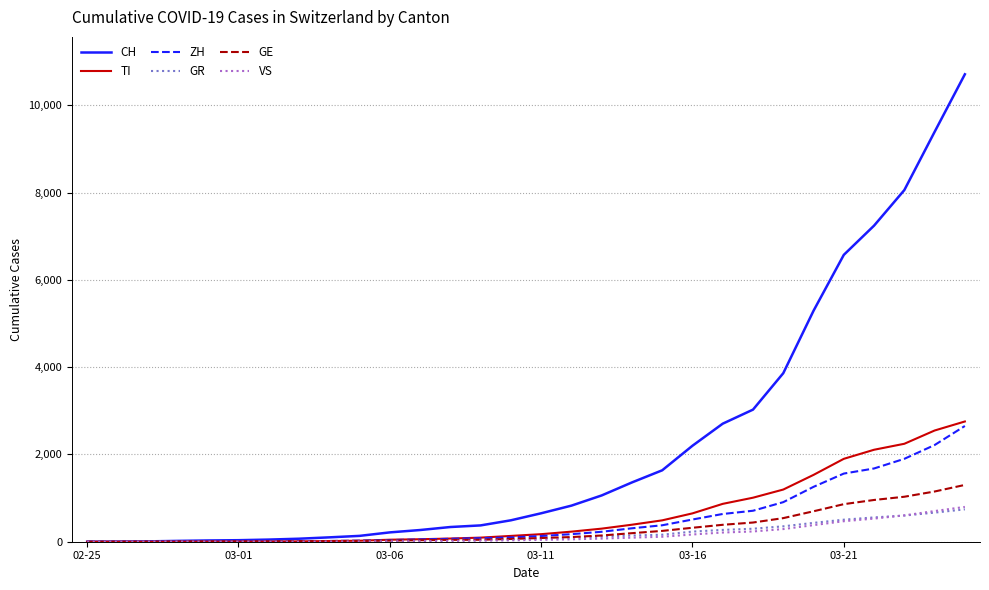

Which series has the widest spread of values?

CH